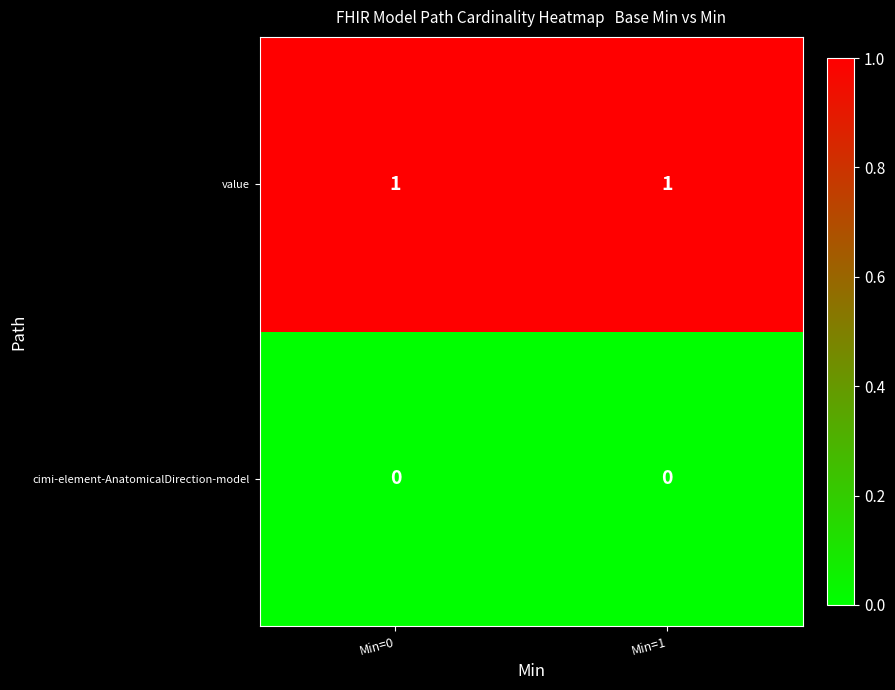

At how many categories does at least one series exceed 0?

2